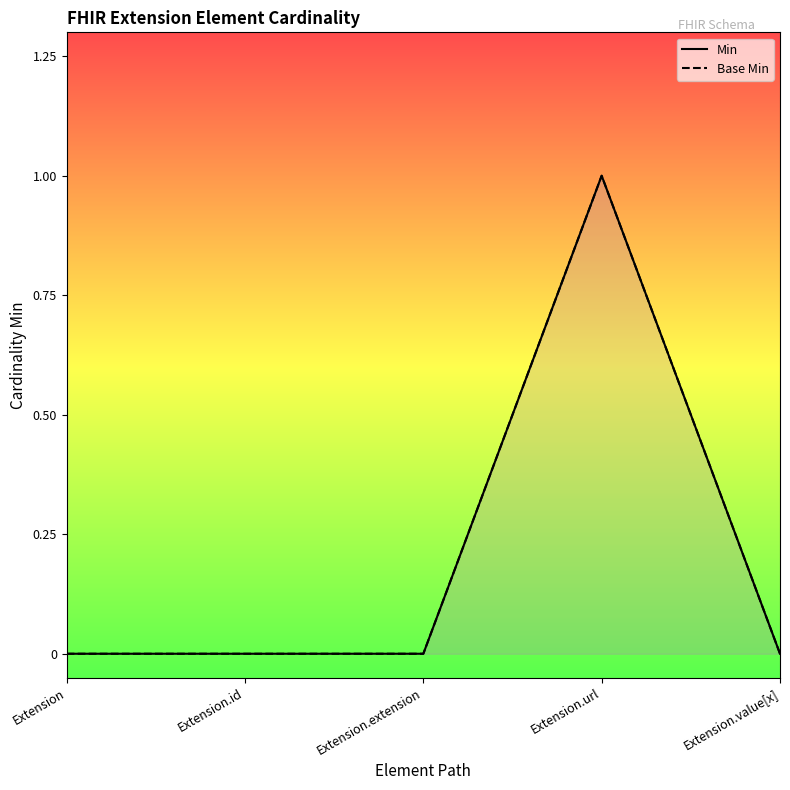

Which category has the lowest value in the Base Min series?

Extension